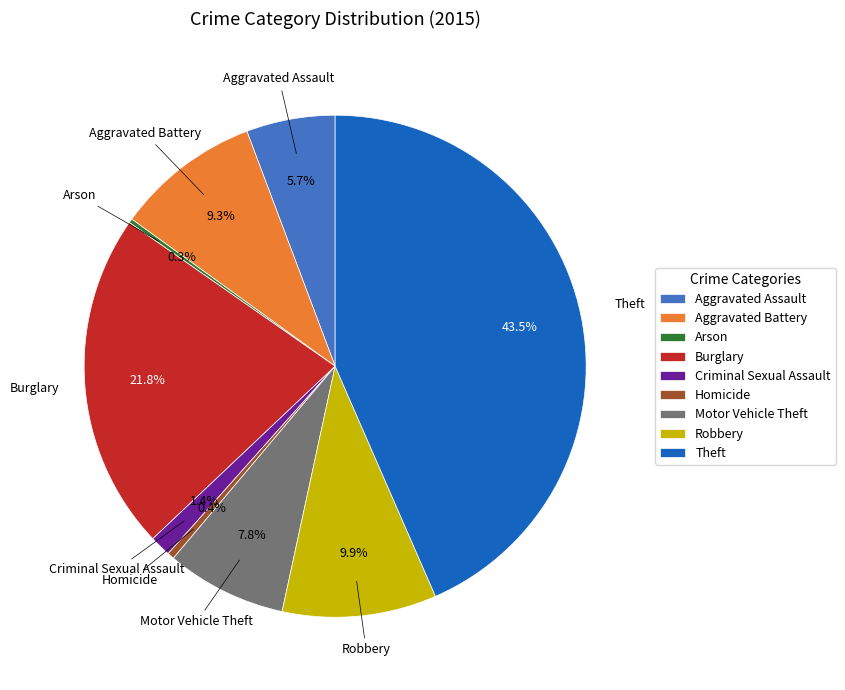

To the nearest percent, what is the difference between the Homicide and Theft slice percentages?

43%